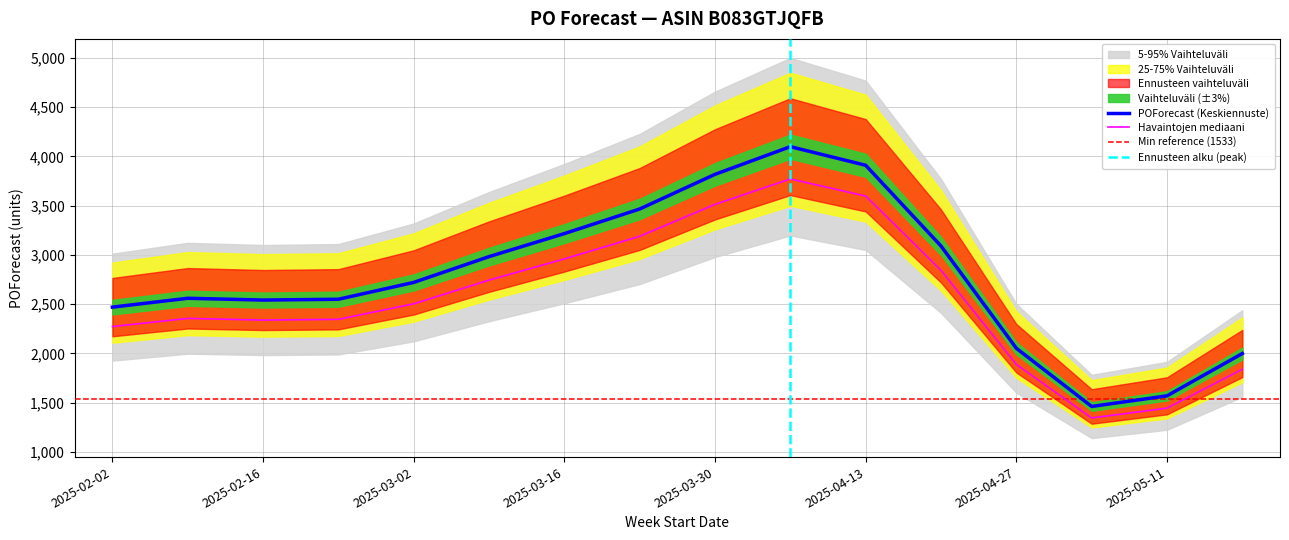

What is the maximum value shown in the chart?

4099